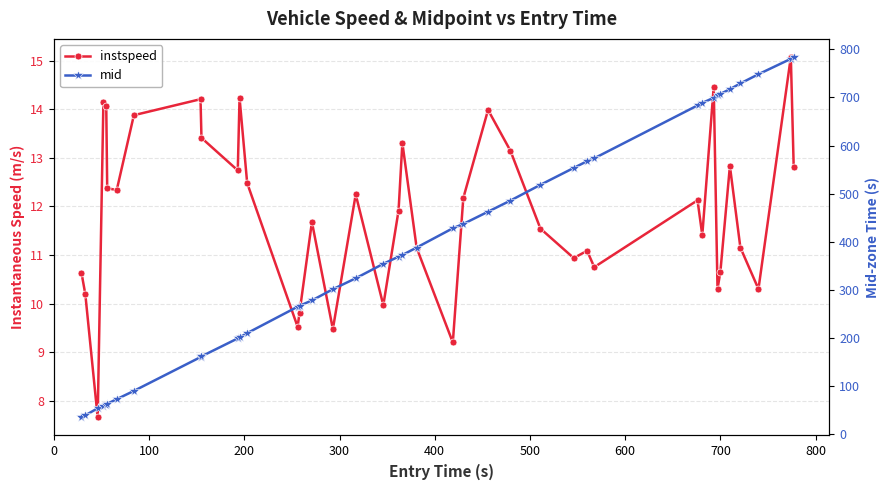

Reading right to left, list all the values displayed in this chart.

instspeed: 12.8	15.1	10.3	11.2	12.8	10.7	10.3	14.5	11.4	12.1	10.7	11.1	10.9	11.5	13.1	14.0	12.2	9.2	11.1	13.3	11.9	10.0	12.2	9.5	11.7	9.8	9.5	12.5	14.2	12.7	13.4	14.2	13.9	12.3	12.4	14.1	14.1	7.7	10.2	10.6
mid: 784.1	780.1	748.1	729.0	717.1	707.2	705.1	699.2	688.6	683.3	573.5	567.5	553.5	518.4	485.5	462.6	437.1	428.1	388.1	372.5	369.1	354.3	324.2	301.5	278.2	267.1	265.1	210.2	201.3	199.3	162.0	160.4	90.2	73.0	63.4	61.5	58.2	54.1	39.5	35.1